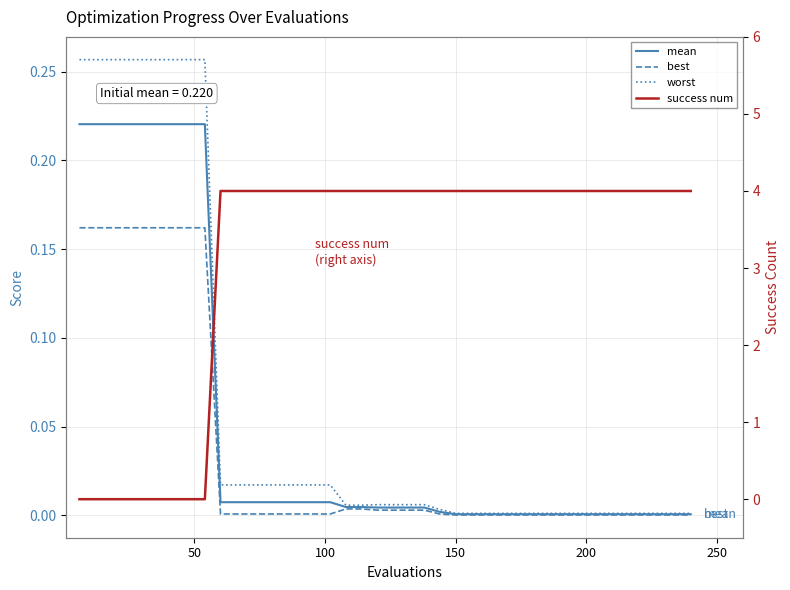

Which series has the largest total across all categories?

success num